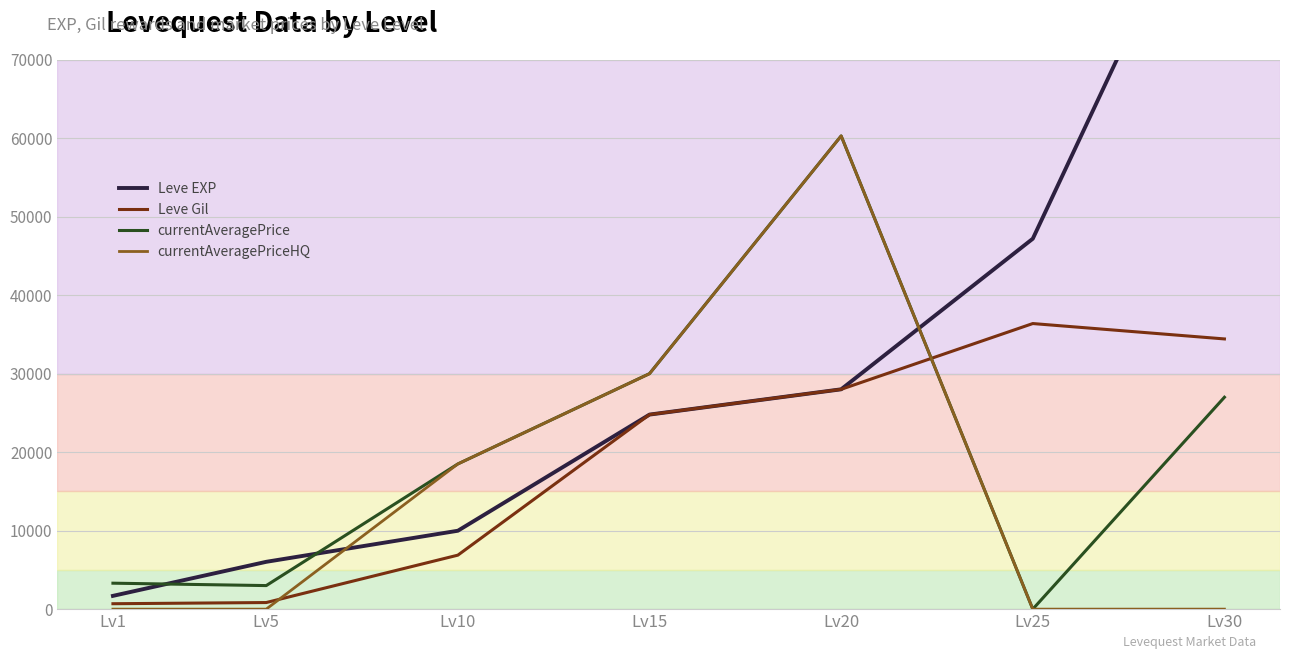

List the labels in order of Leve EXP value, smallest first.

Lv1, Lv5, Lv10, Lv15, Lv20, Lv25, Lv30